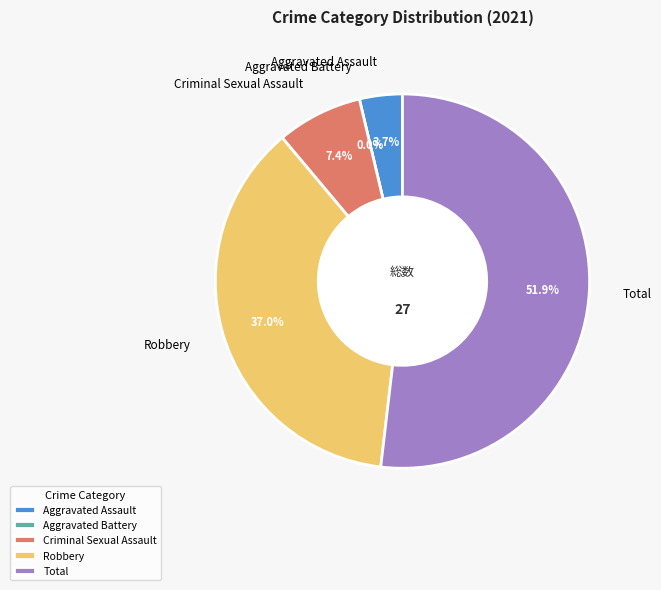

Which category has the biggest portion of the pie?

Total